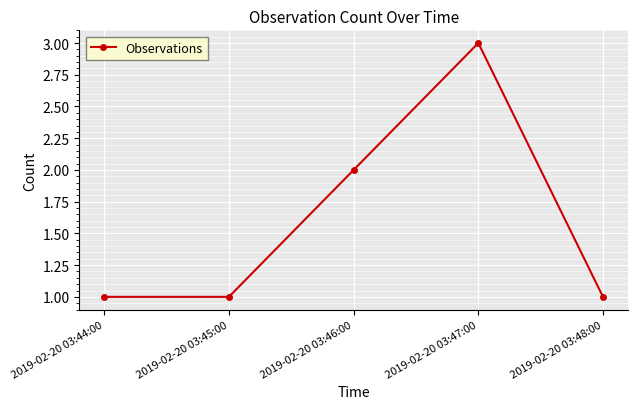

What is the average value?

2